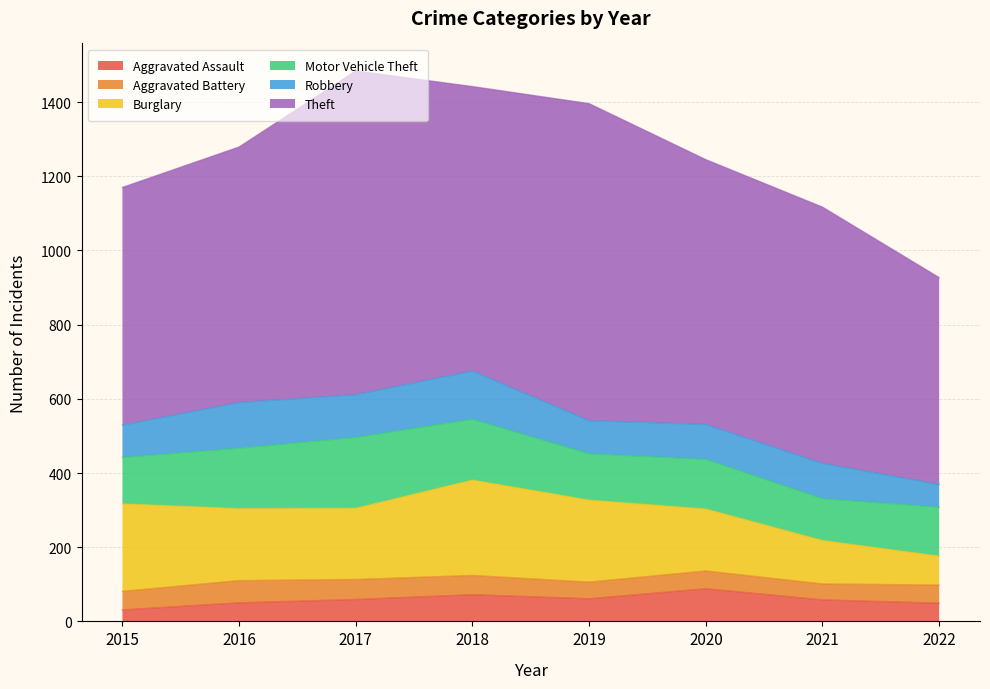

At which label is Theft closest to 715?

2020